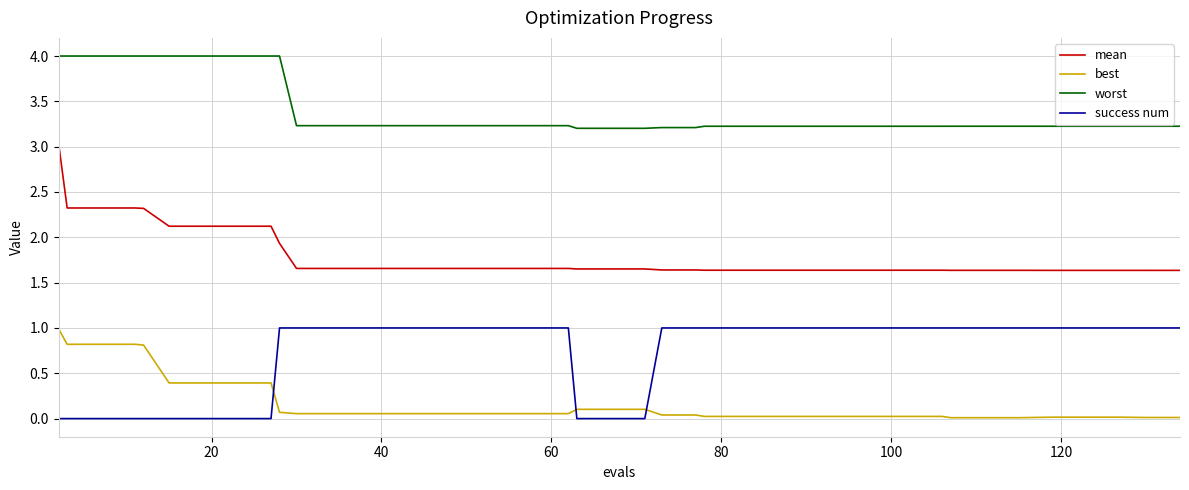

Count the number of categories in the chart.

40